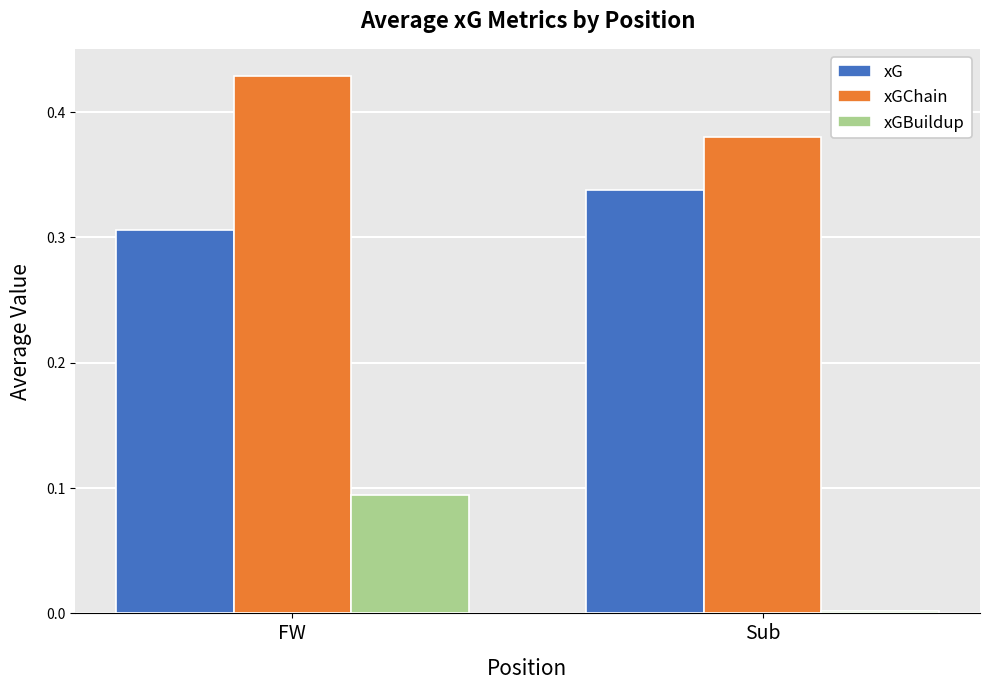

What are all the series names shown in the legend?

xG, xGChain, xGBuildup